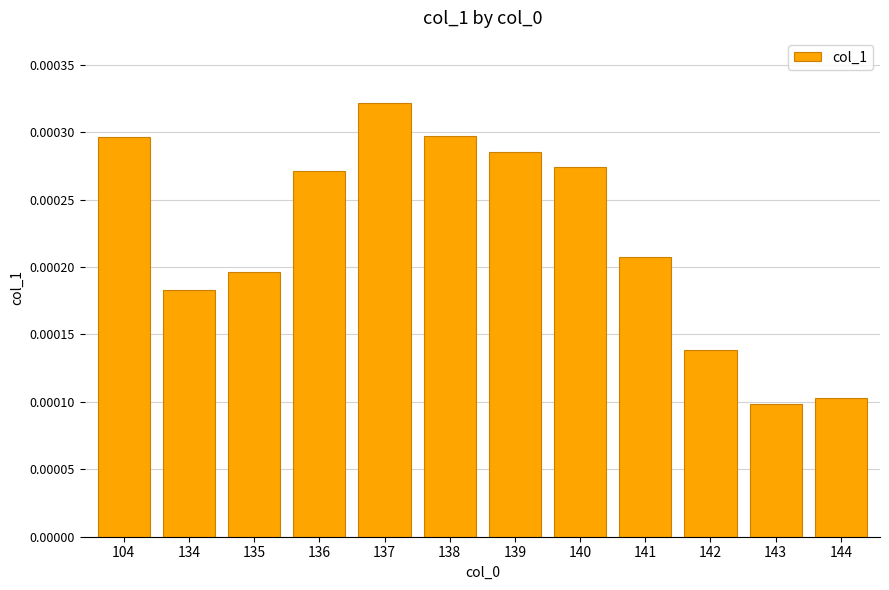

Which has a higher value, 142 or 104?

104